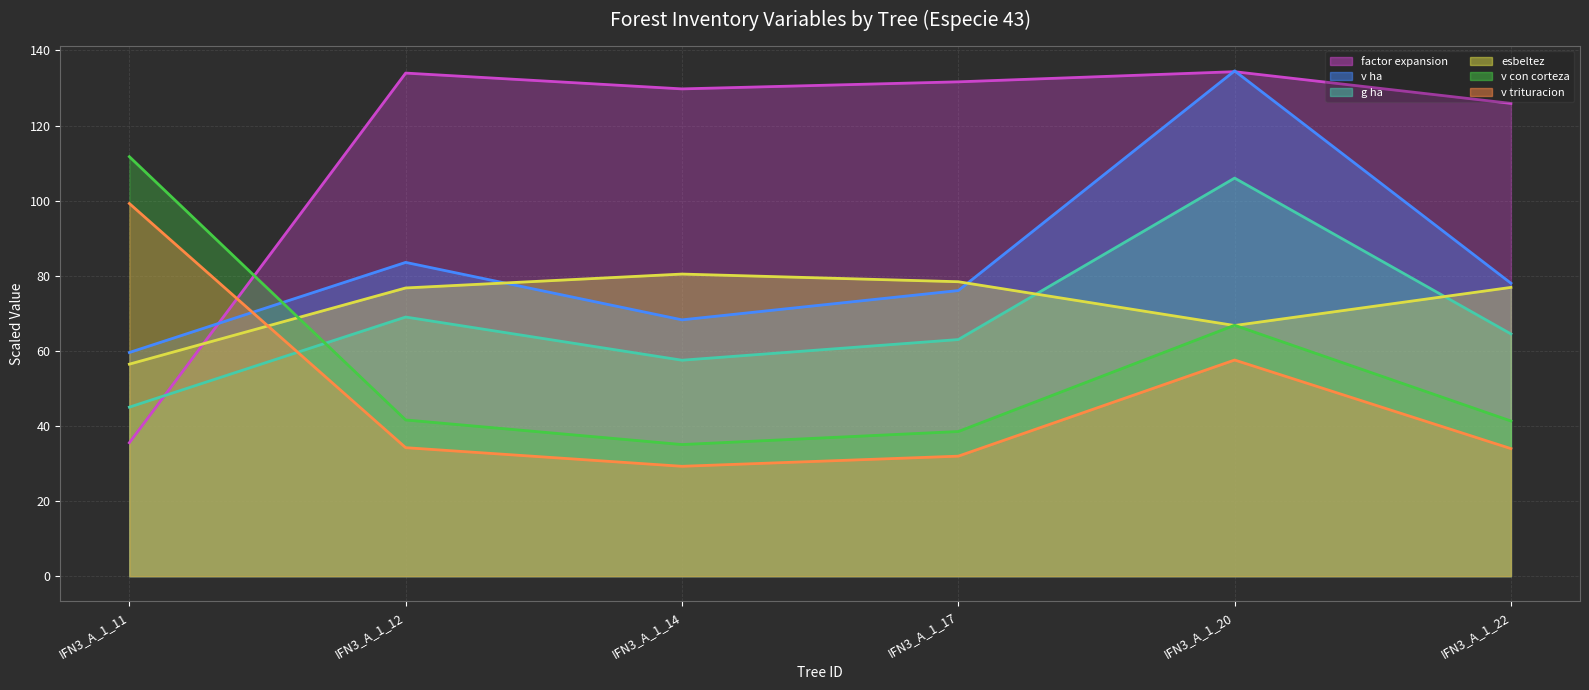

What is the difference between the second highest and minimum values in the esbeltez (trend) series?

22.0